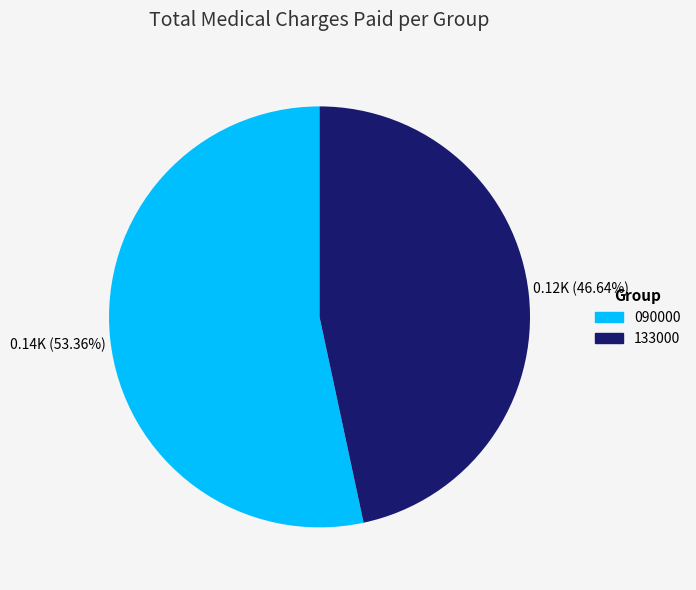

Which category has the smallest portion of the pie?

133000